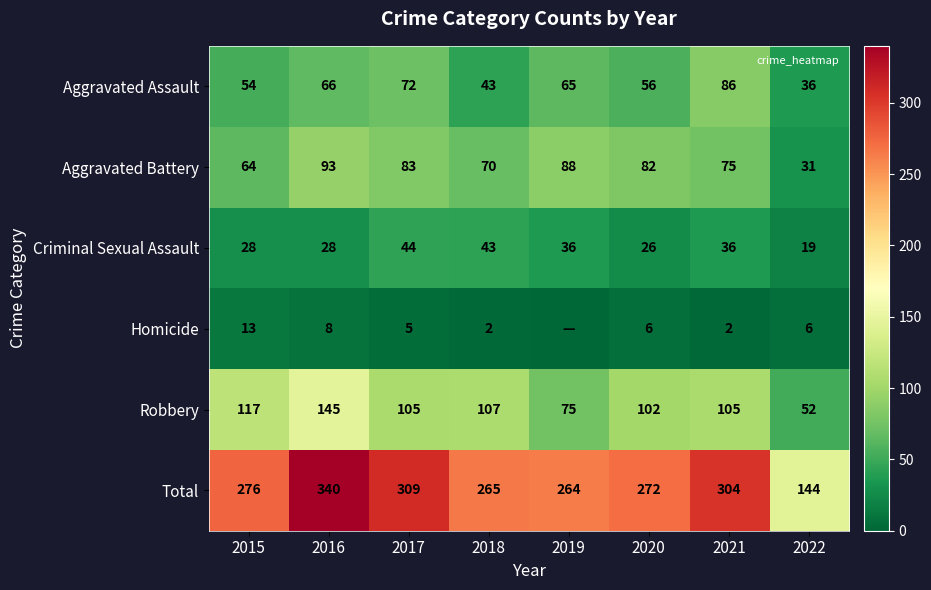

Is the value of Criminal Sexual Assault at 2017 greater than the value of Total at 2015?

No